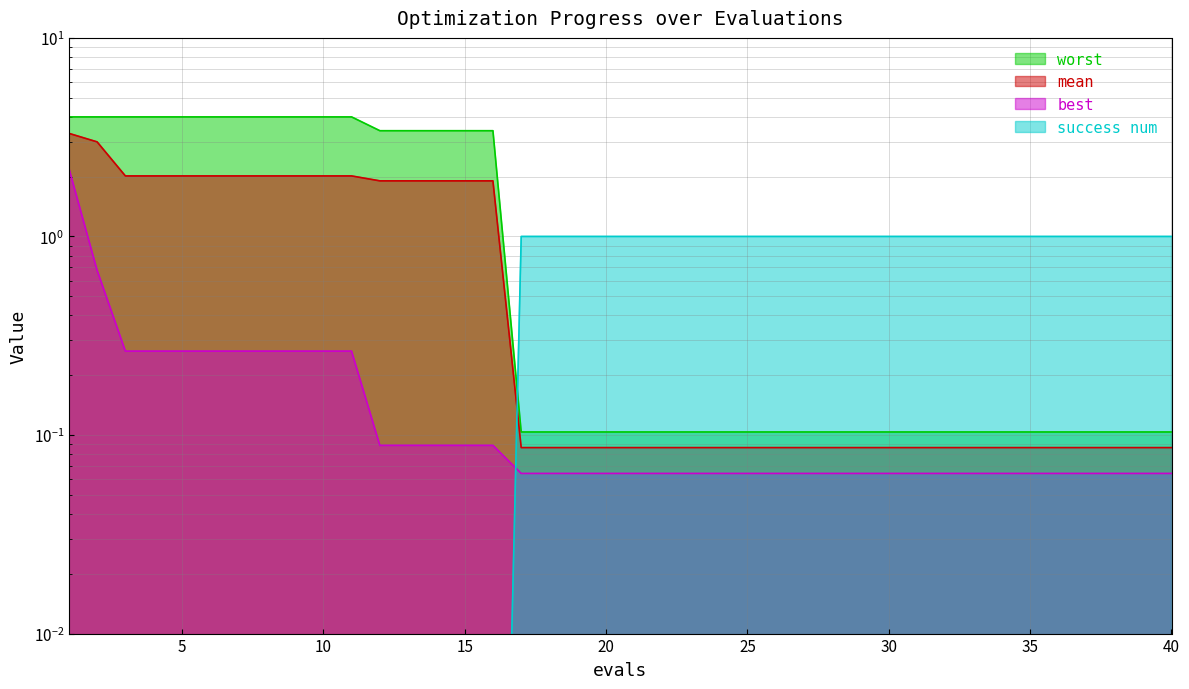

Reading left to right, list all the values displayed in this chart.

mean: 3.3	3.0	2.0	2.0	2.0	2.0	2.0	2.0	2.0	2.0	2.0	1.9	1.9	1.9	1.9	1.9	0.1	0.1	0.1	0.1	0.1	0.1	0.1	0.1	0.1	0.1	0.1	0.1	0.1	0.1	0.1	0.1	0.1	0.1	0.1	0.1	0.1	0.1	0.1	0.1
best: 2.2	0.7	0.3	0.3	0.3	0.3	0.3	0.3	0.3	0.3	0.3	0.1	0.1	0.1	0.1	0.1	0.1	0.1	0.1	0.1	0.1	0.1	0.1	0.1	0.1	0.1	0.1	0.1	0.1	0.1	0.1	0.1	0.1	0.1	0.1	0.1	0.1	0.1	0.1	0.1
worst: 4.0	4.0	4.0	4.0	4.0	4.0	4.0	4.0	4.0	4.0	4.0	3.4	3.4	3.4	3.4	3.4	0.1	0.1	0.1	0.1	0.1	0.1	0.1	0.1	0.1	0.1	0.1	0.1	0.1	0.1	0.1	0.1	0.1	0.1	0.1	0.1	0.1	0.1	0.1	0.1
success num: 0.0	0.0	0.0	0.0	0.0	0.0	0.0	0.0	0.0	0.0	0.0	0.0	0.0	0.0	0.0	0.0	1.0	1.0	1.0	1.0	1.0	1.0	1.0	1.0	1.0	1.0	1.0	1.0	1.0	1.0	1.0	1.0	1.0	1.0	1.0	1.0	1.0	1.0	1.0	1.0